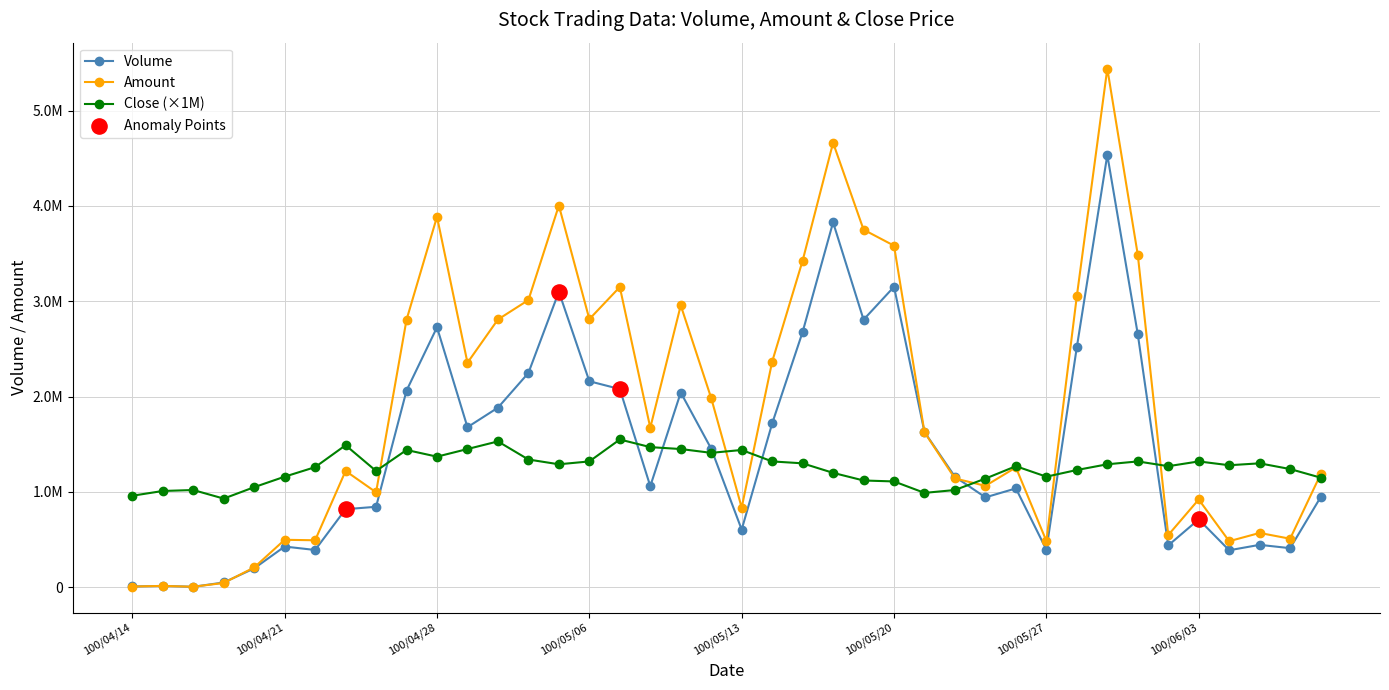

Which series has the largest total across all categories?

Amount